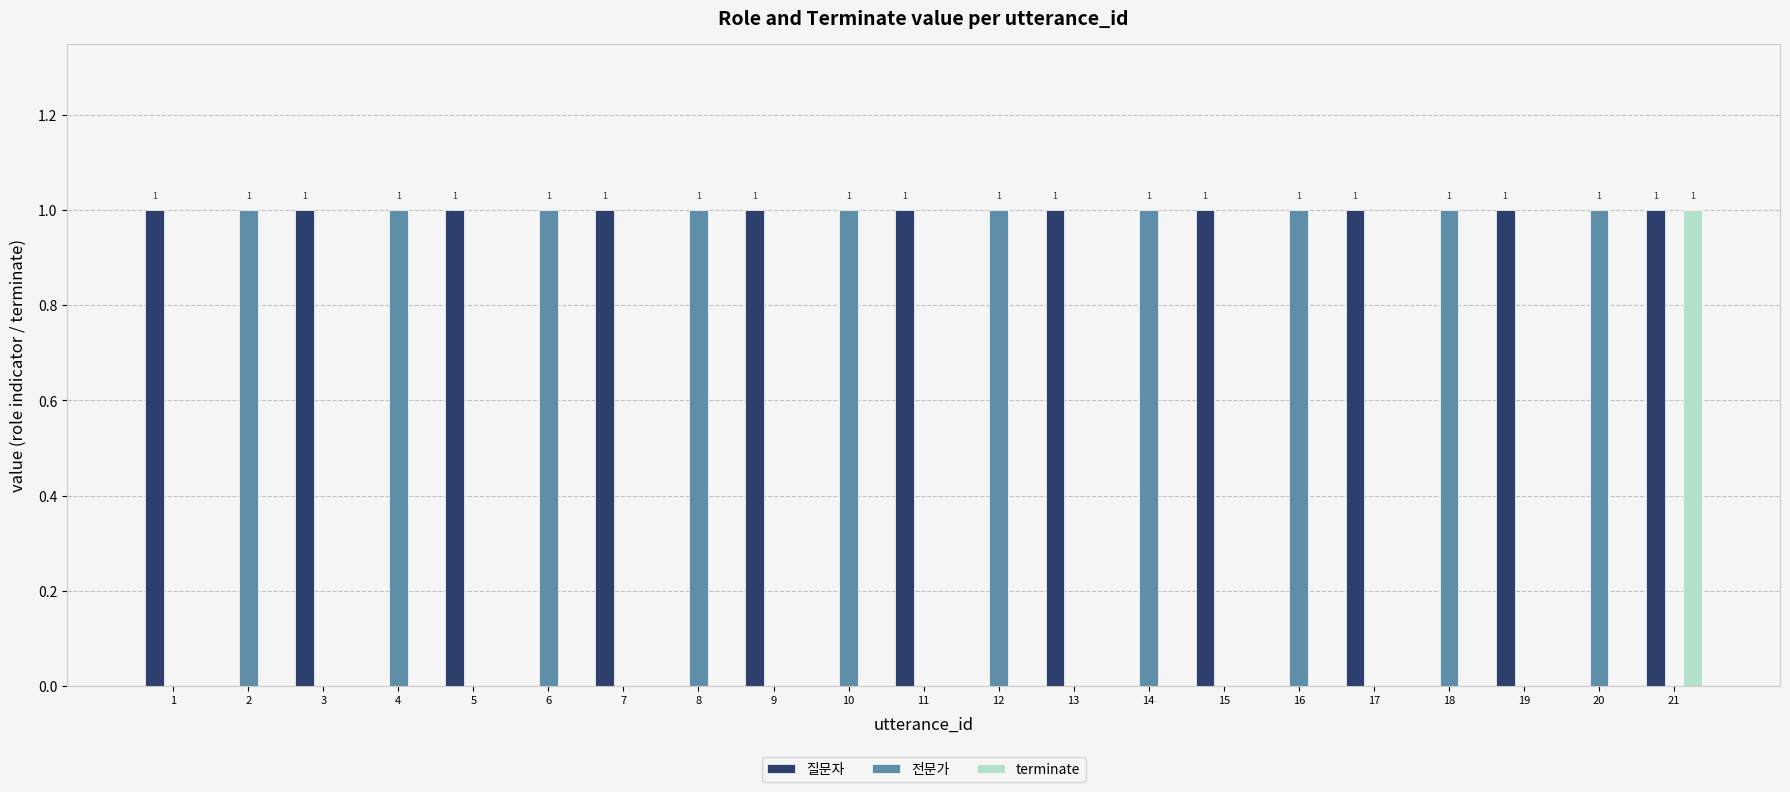

What is the spread (max minus min) of values at 10?

1